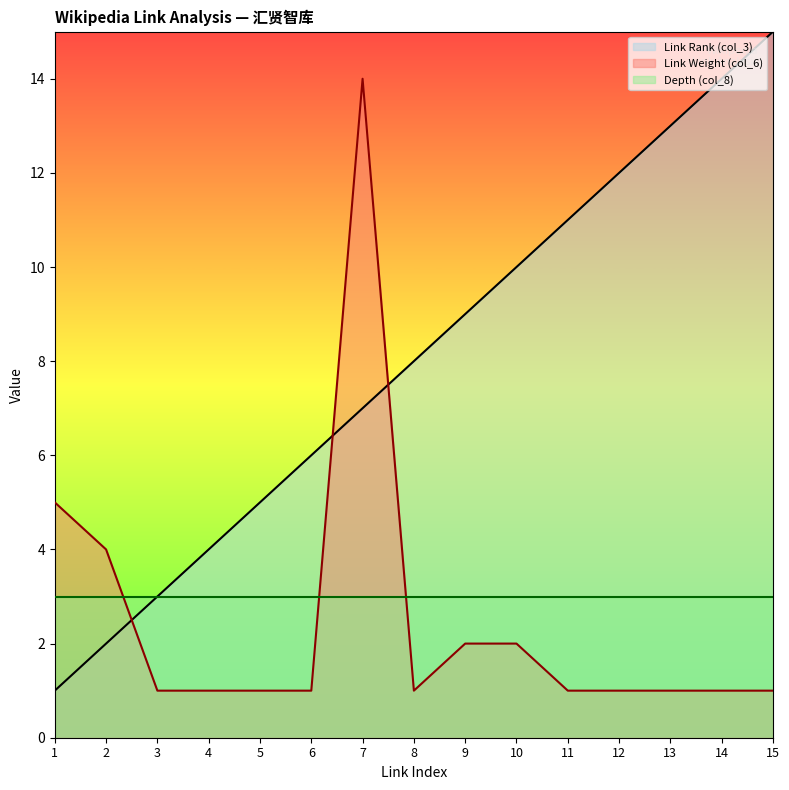

Is the value of Link Rank (col_3) at 4 greater than the value of Link Weight (col_6) at 2?

No